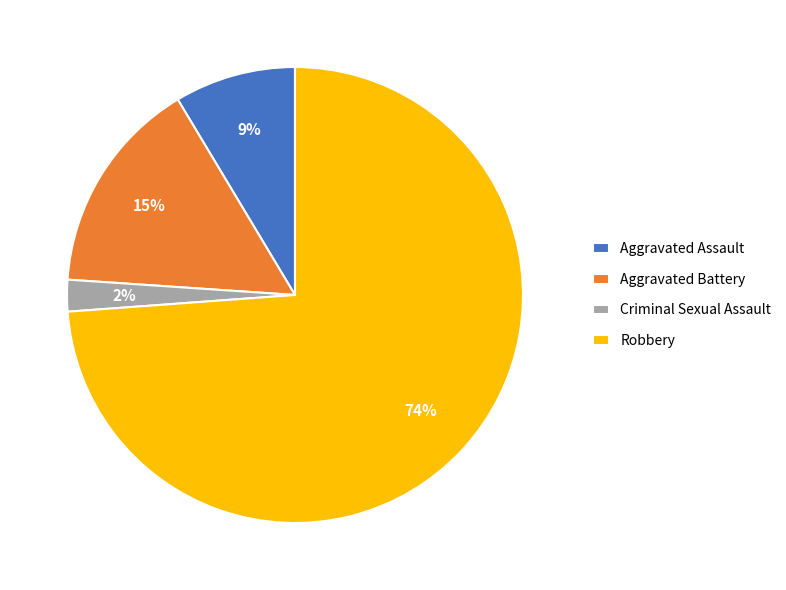

Is there any slice that represents more than half of the pie?

Yes